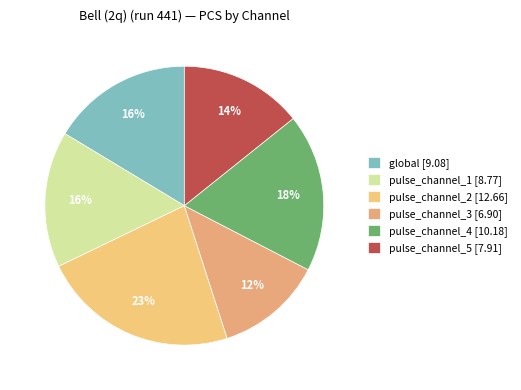

Which category has the smallest portion of the pie?

pulse_channel_3